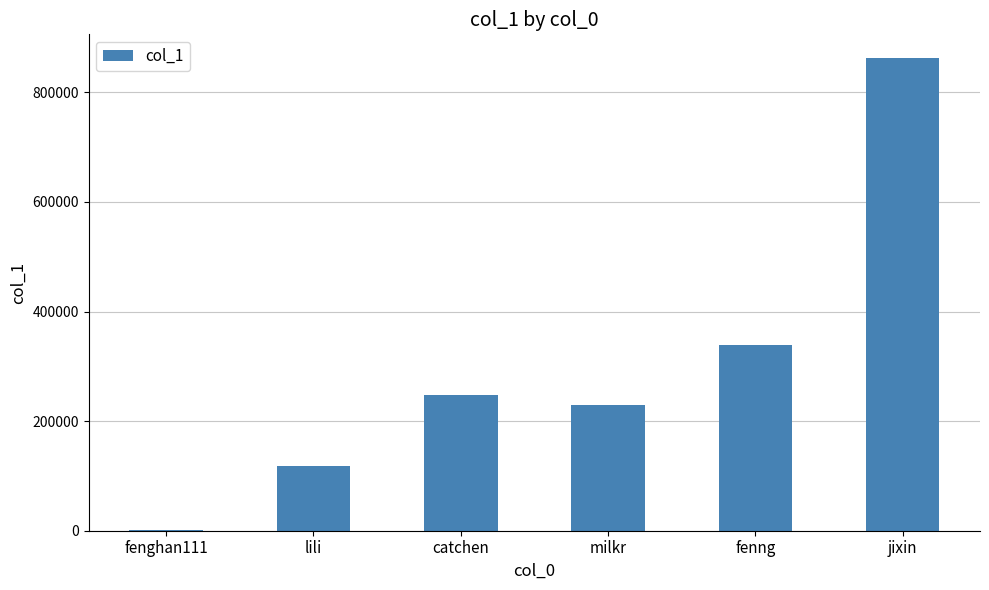

Where is the data nearest to the value 431767?

fenng